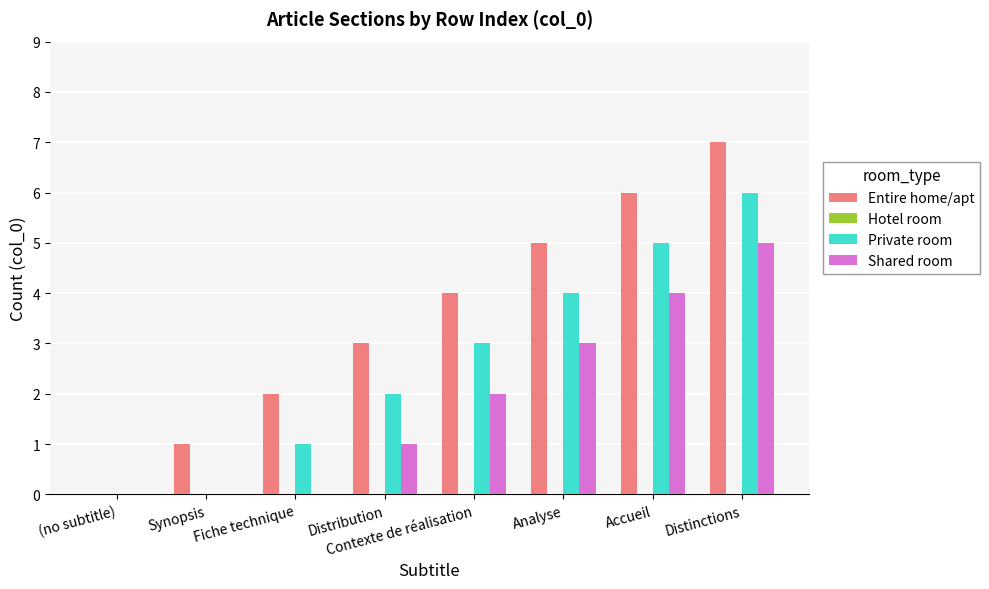

Which series changed the most between (no subtitle) and Distribution?

Entire home/apt